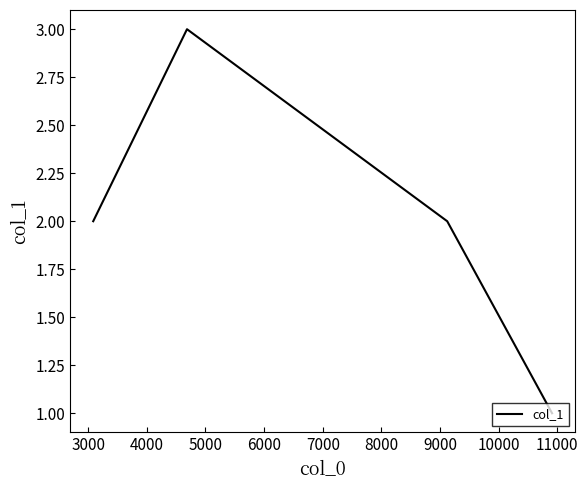

What is the maximum value shown in the chart?

3